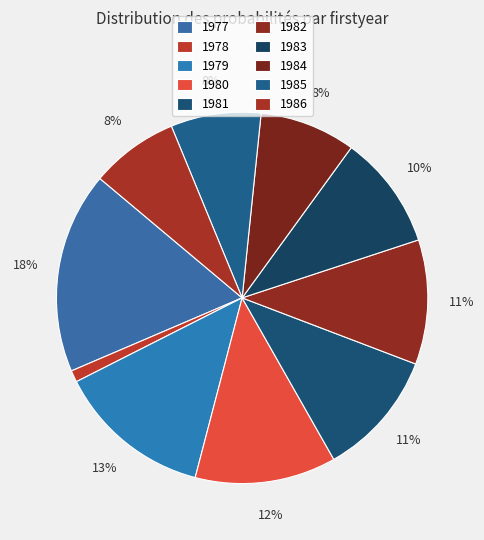

Rank the categories by value from lowest to highest.

1978, 1986, 1985, 1984, 1983, 1982, 1981, 1980, 1979, 1977